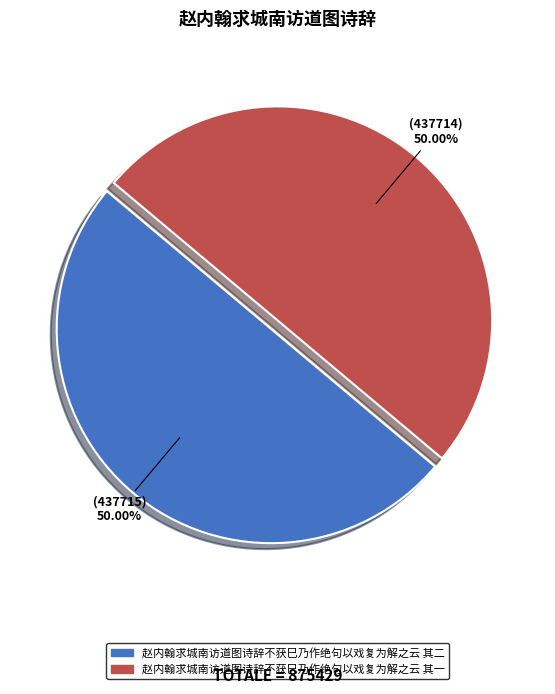

What is the ratio of the value at 赵内翰求城南访道图诗辞不获巳乃作绝句以戏复为解之云 其一 to the value at 赵内翰求城南访道图诗辞不获巳乃作绝句以戏复为解之云 其二?

1.0